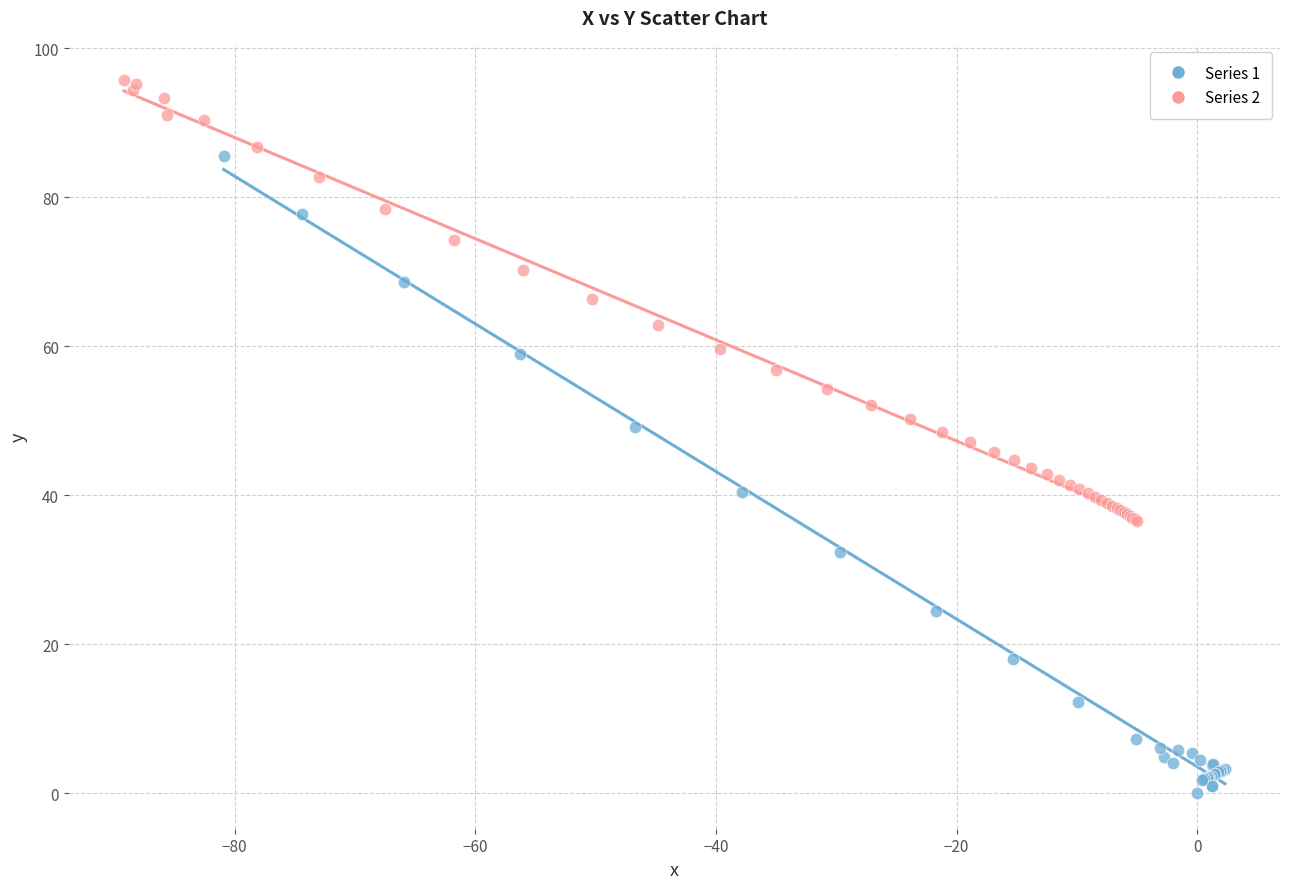

Which series has the widest spread of Y values?

Series 1